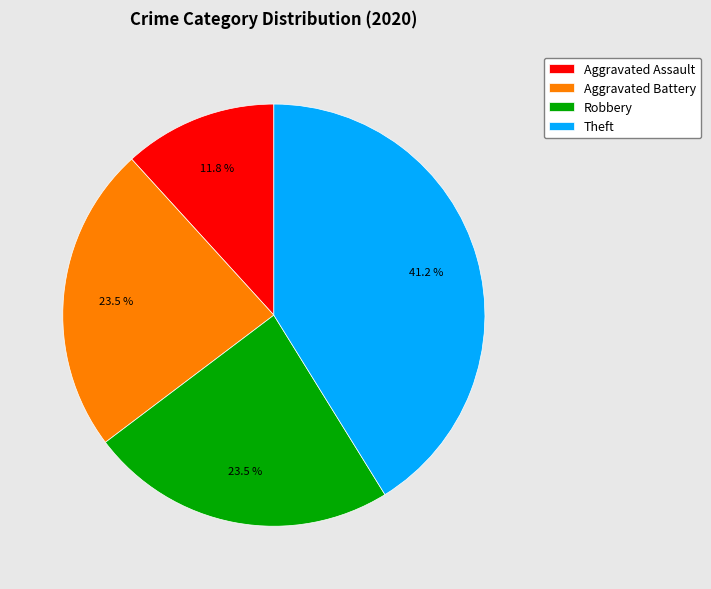

Which slice is the smallest?

Aggravated Assault